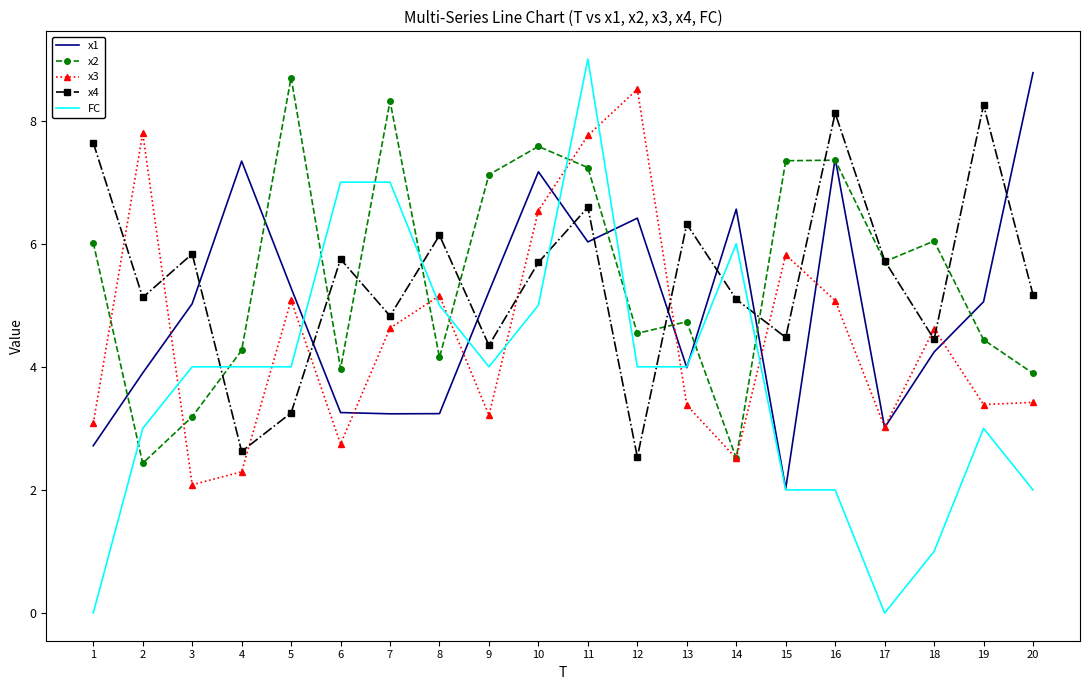

Which series has the widest spread of values?

FC